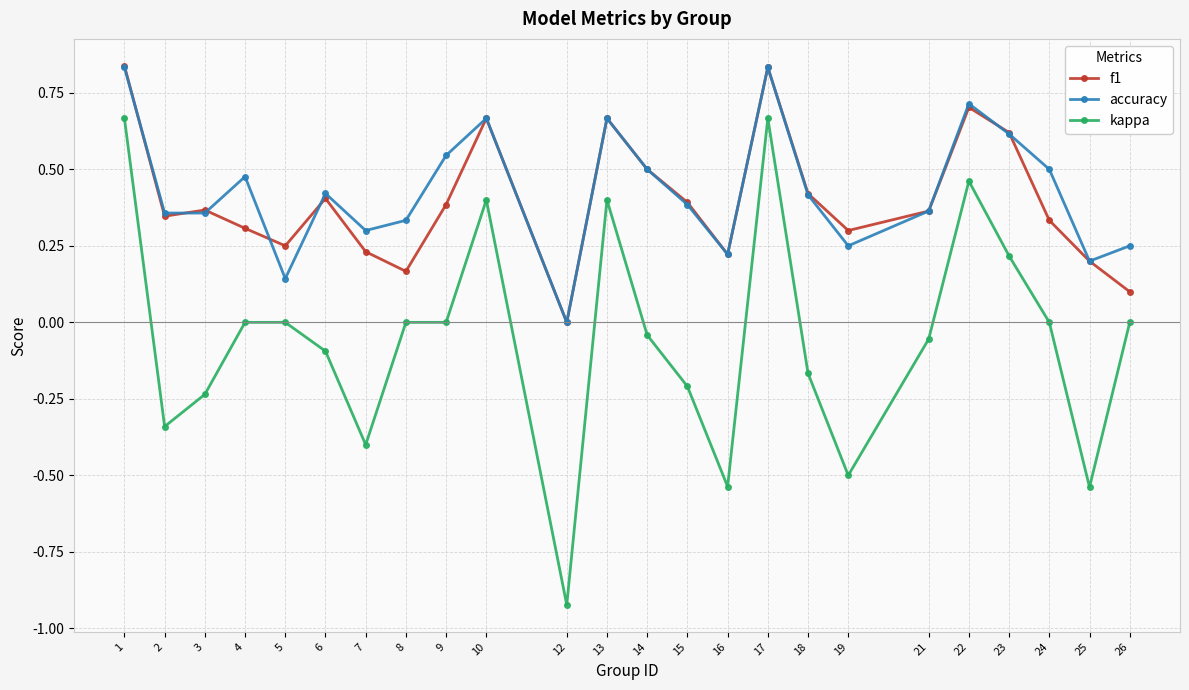

True or false: f1 has a value of 0.2 at 10.

False